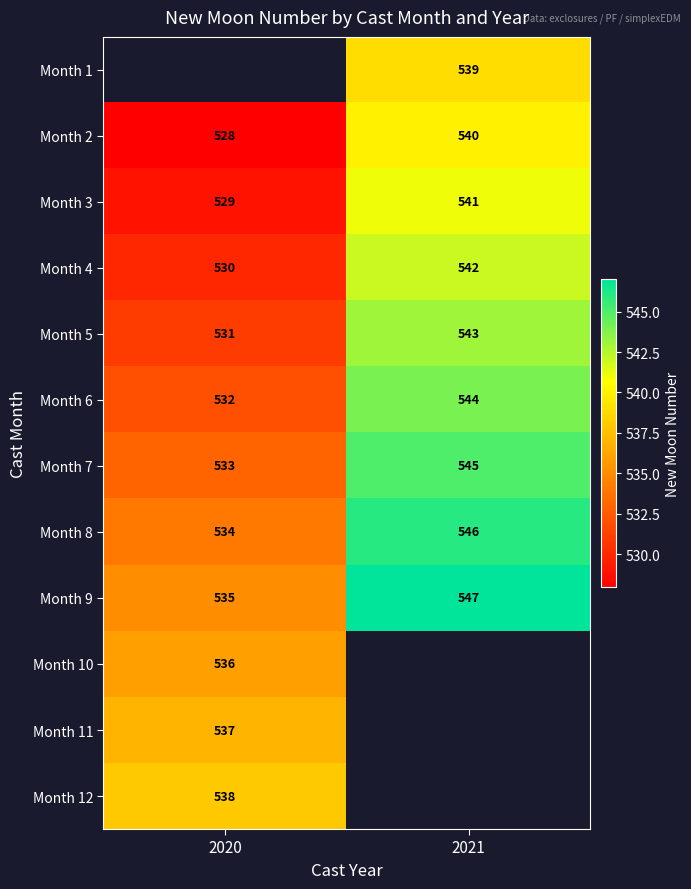

How many values in the Month 4 series are below 542?

1